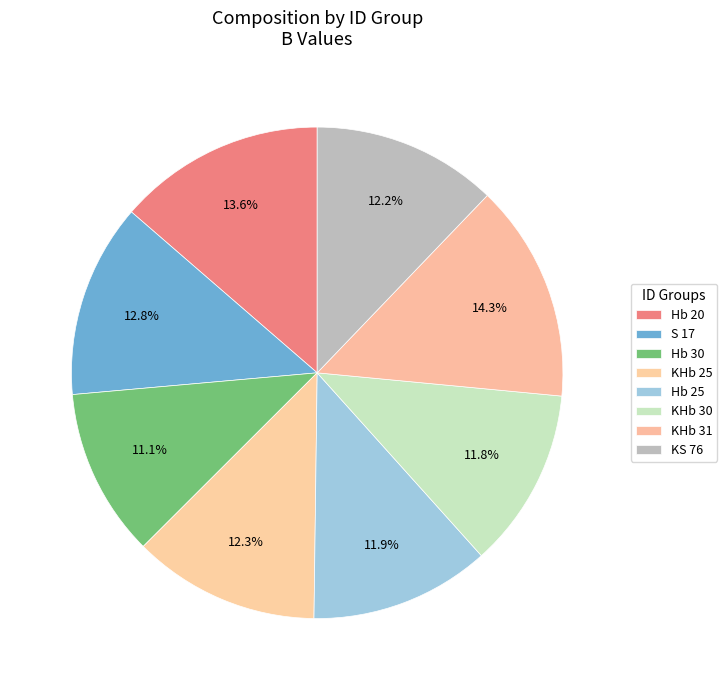

Count the number of slices in the pie.

8